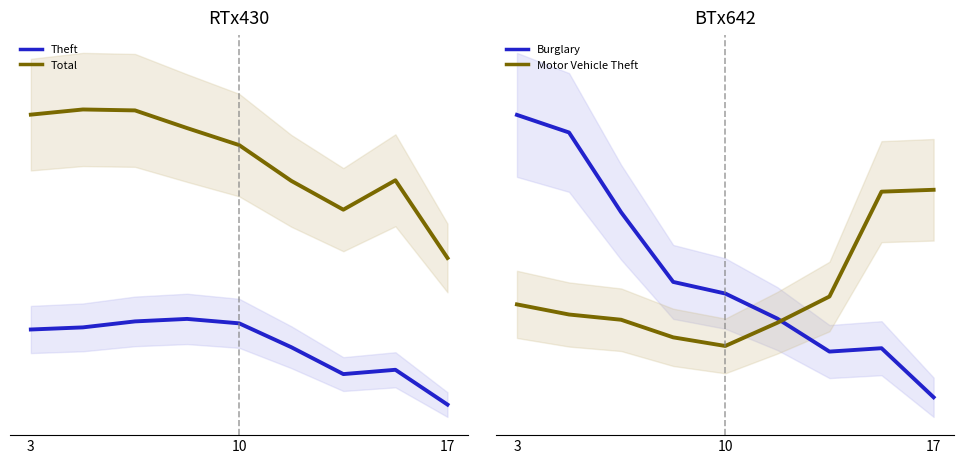

Where does the Theft series first go above 1263?

10